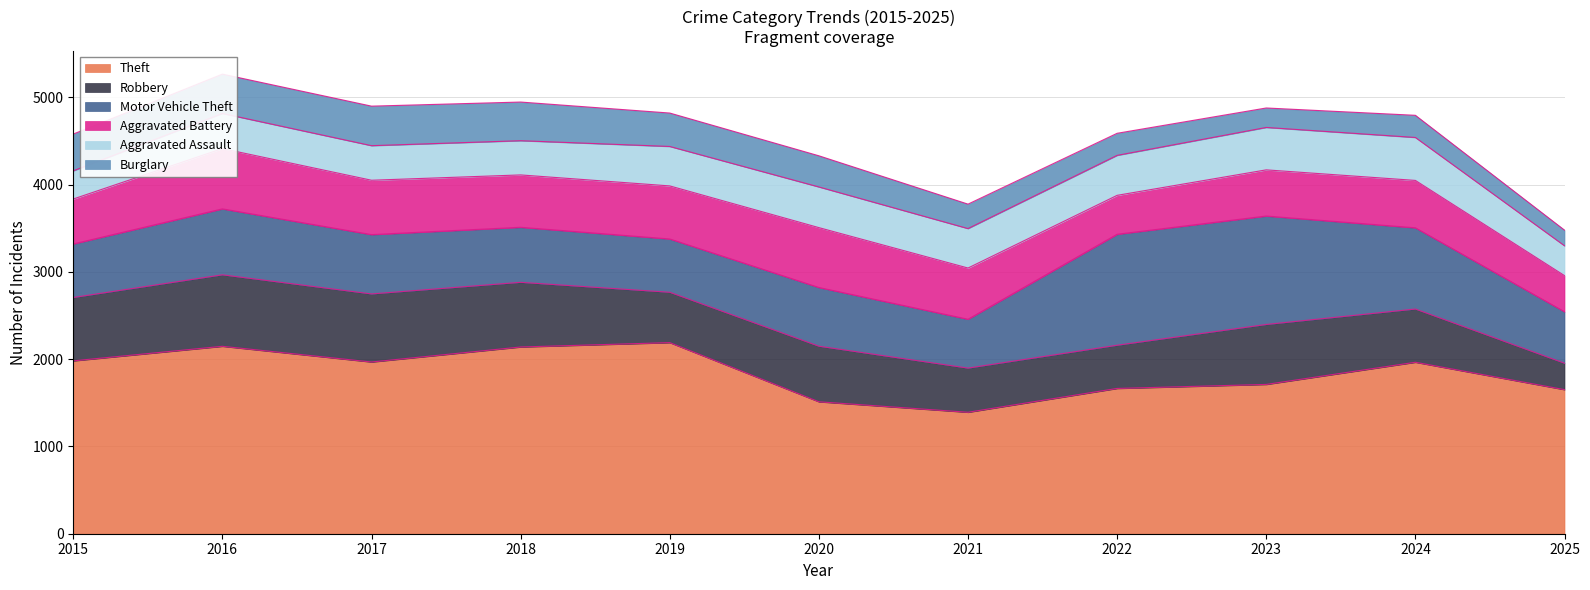

True or false: Aggravated Assault has more than 1 points higher than both neighbors.

True